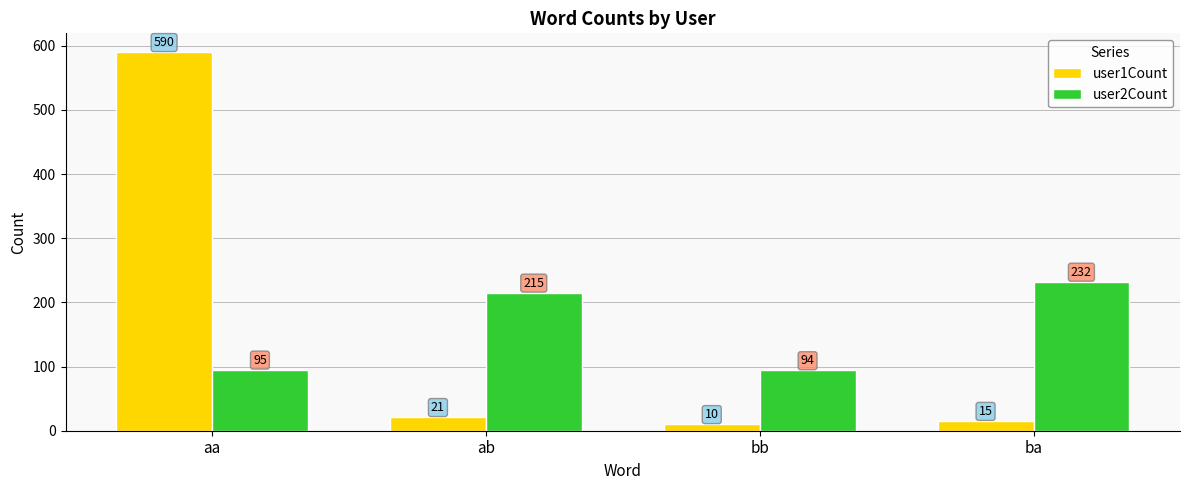

What is the label of the 2nd bar from the right?

bb